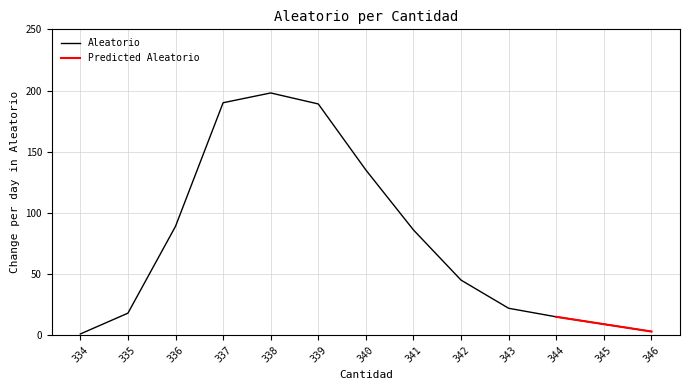

Is it true that the value at 337 is 190?

True